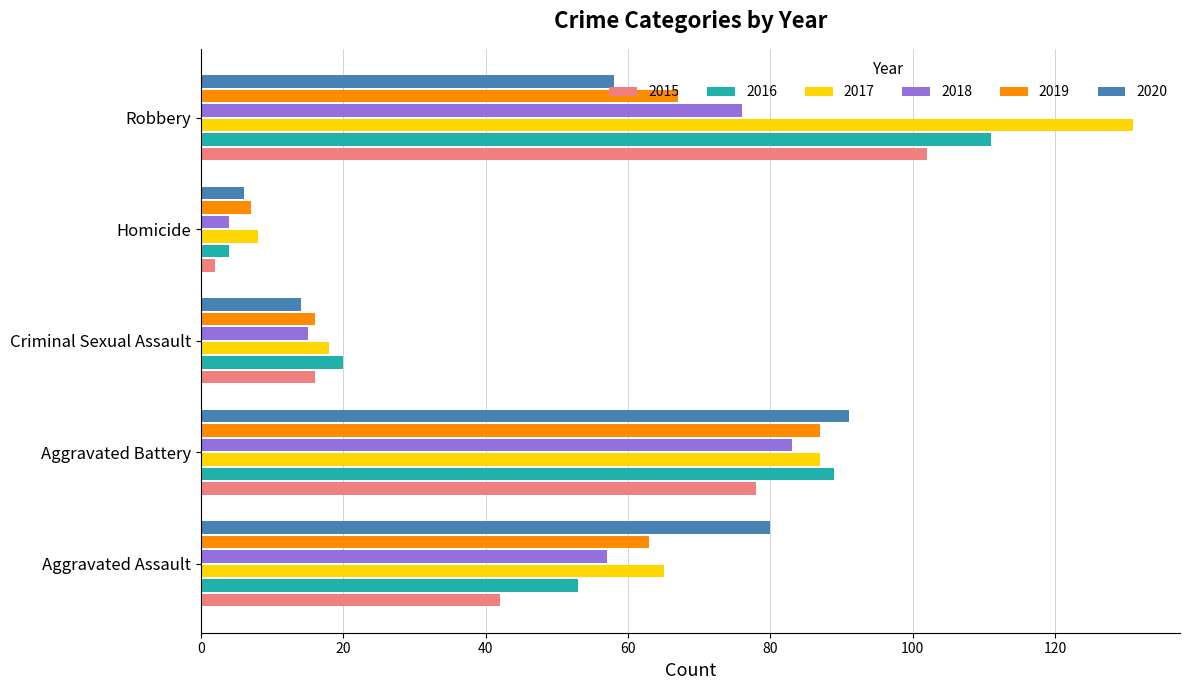

Is the value of 2018 at Criminal Sexual Assault greater than the value of 2017 at Aggravated Assault?

No